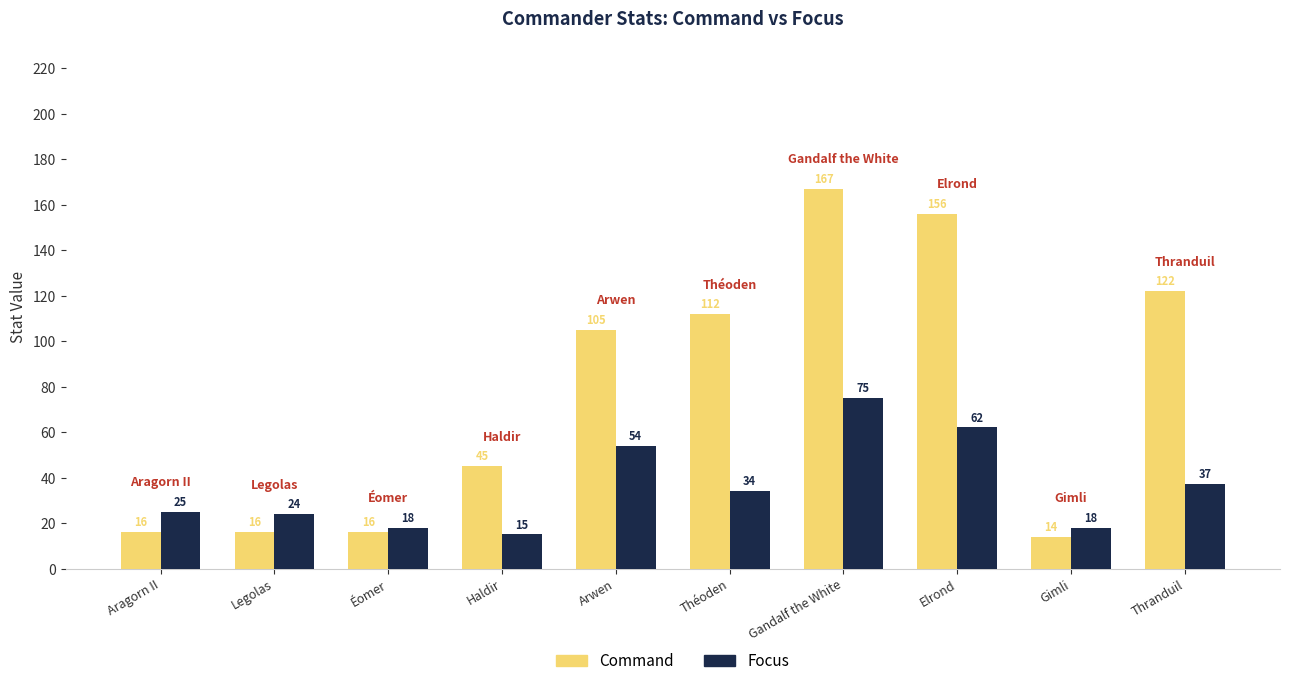

Rank the series by their average value, from highest to lowest.

Command, Focus